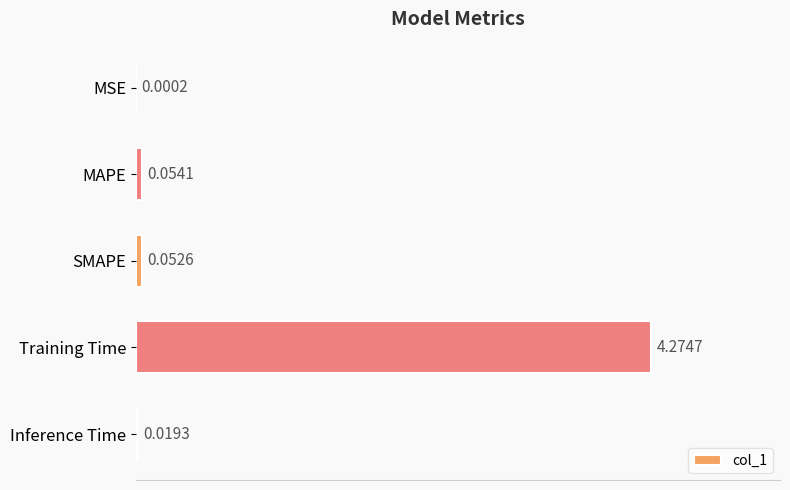

What is the sum of all values?

4.4